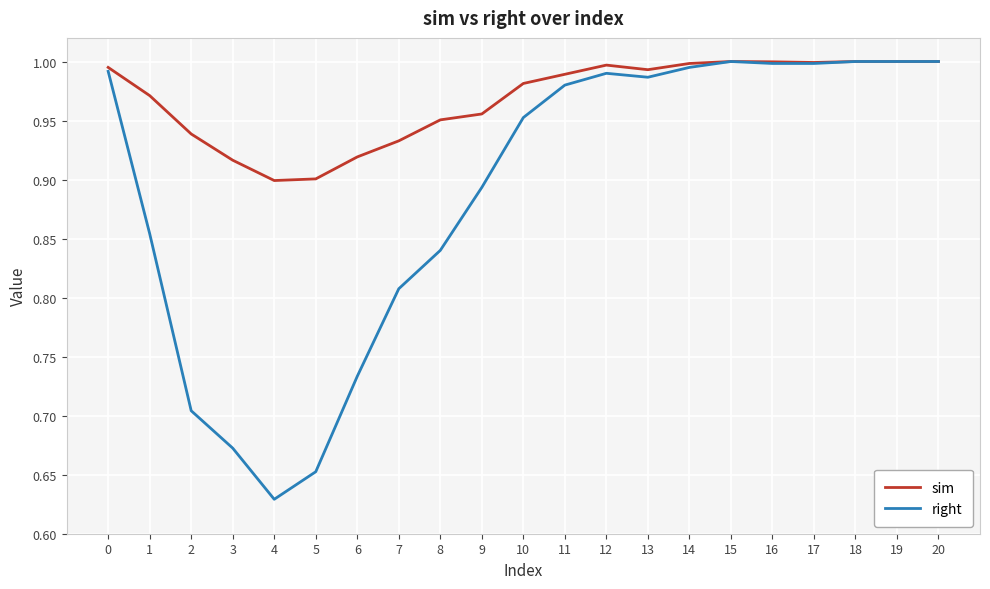

Which category has the lowest value in the right series?

4